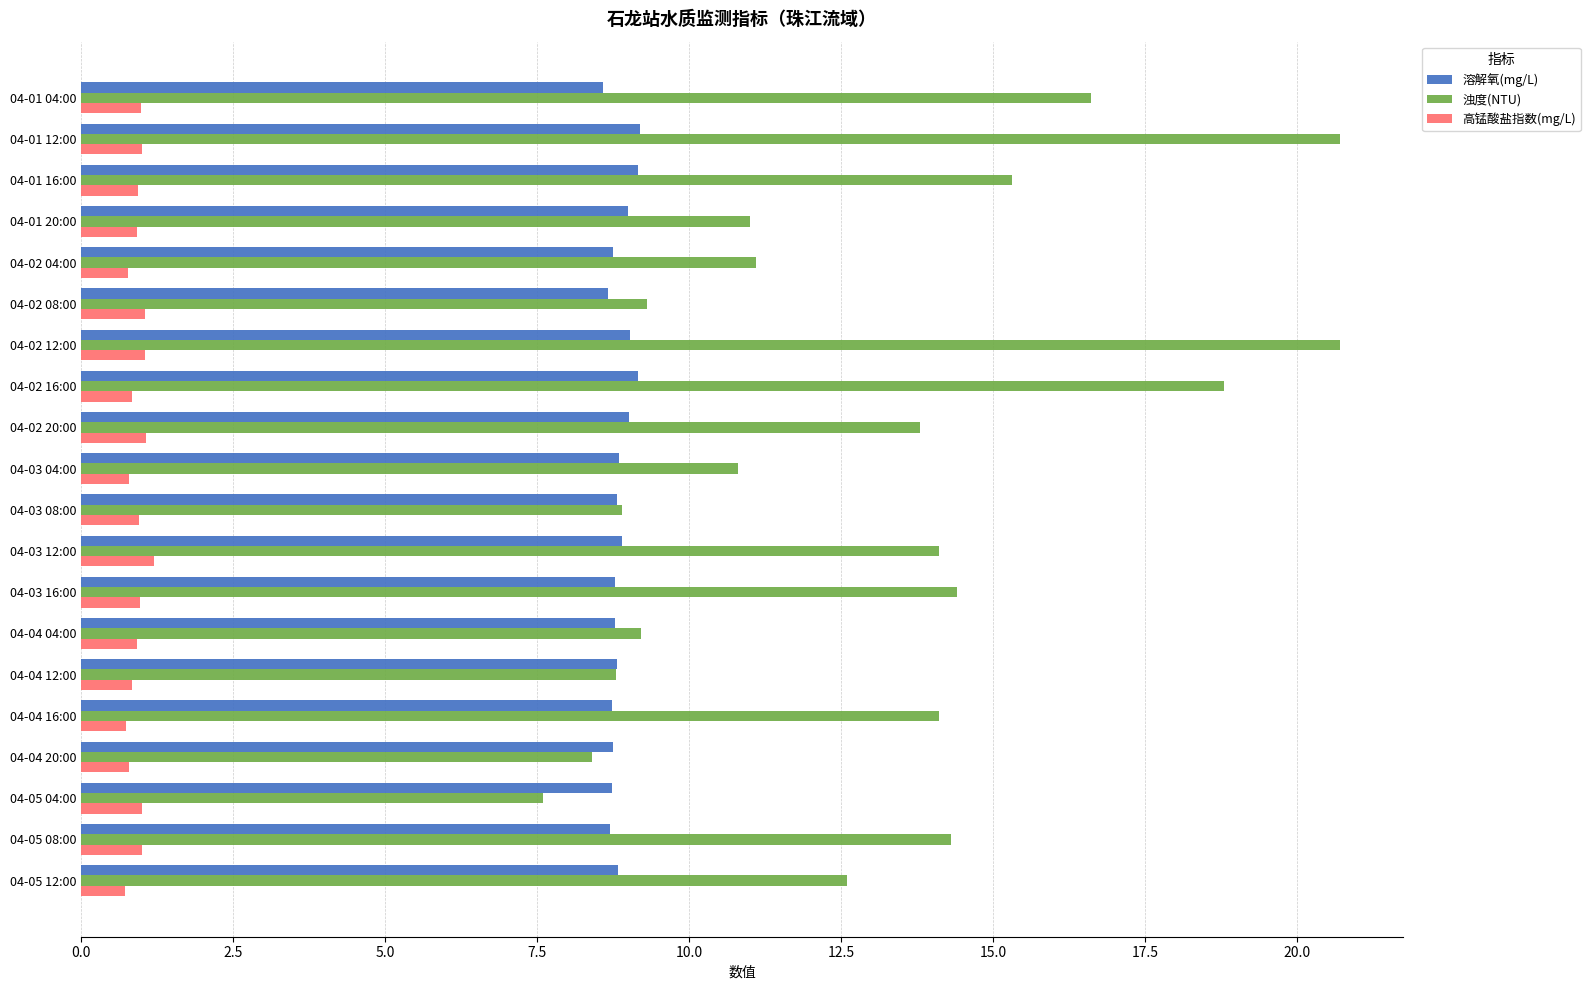

Which series has the largest range (max minus min)?

浊度(NTU)